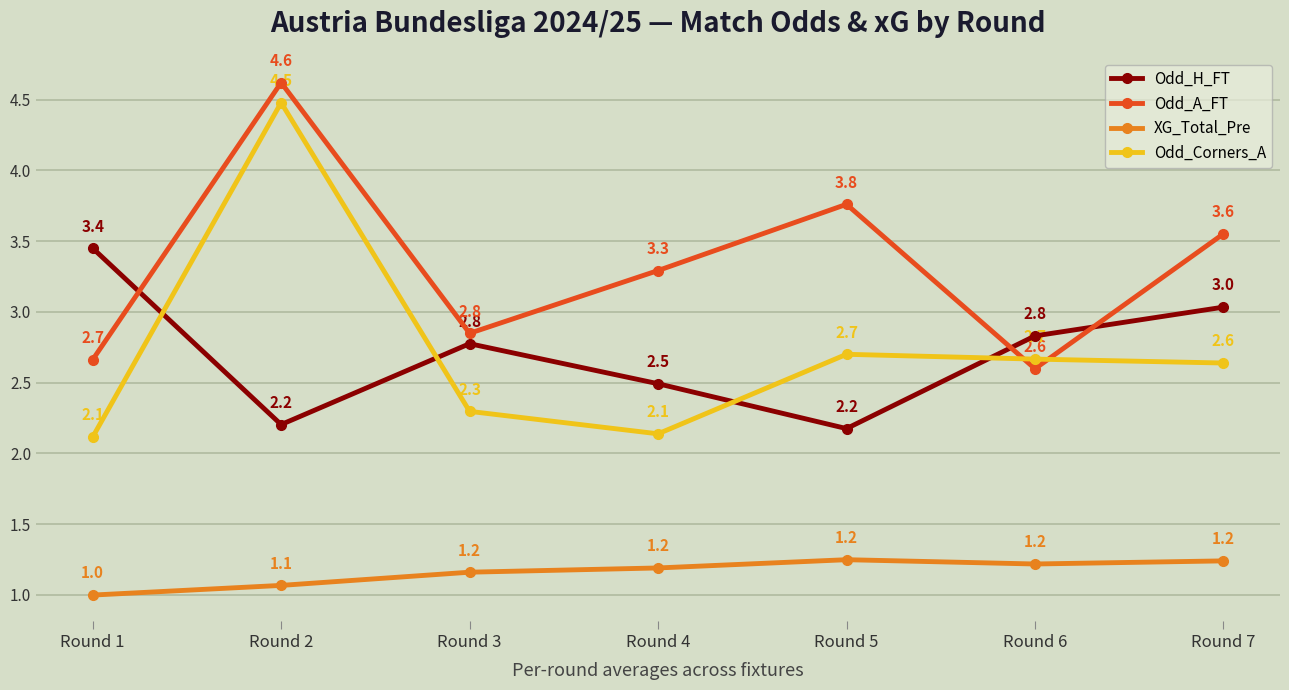

What is the difference between the highest and lowest values at Round 7?

2.3